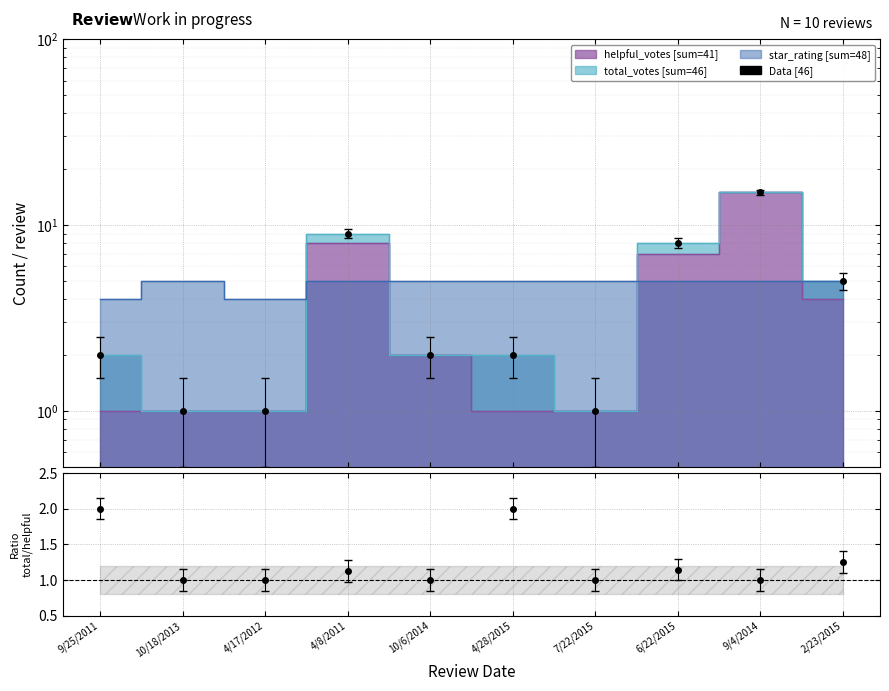

Is the value of helpful_votes at 9/4/2014 greater than the value of total_votes at 9/4/2014?

No